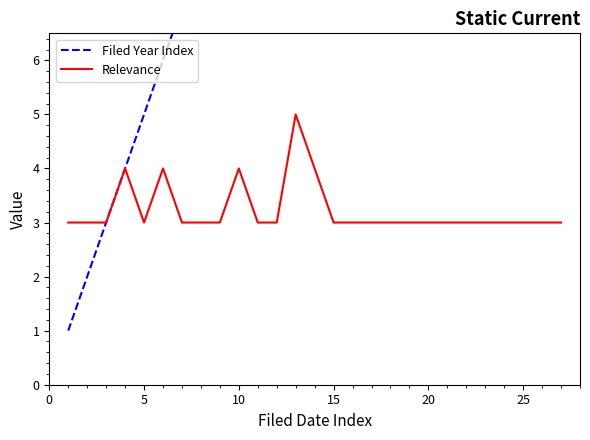

How many lines are shown in the chart?

2